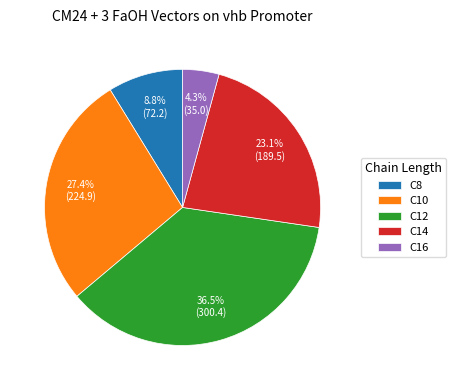

How much of the chart is everything except C16?

95.7%